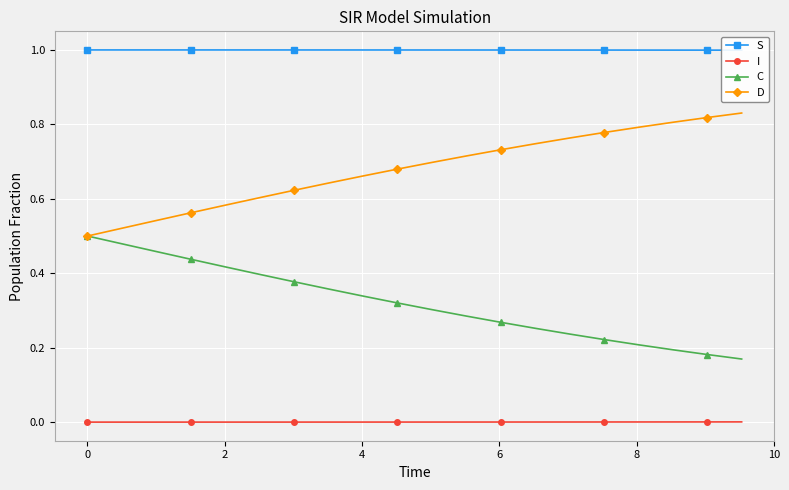

What is the maximum value shown in the chart?

1.0